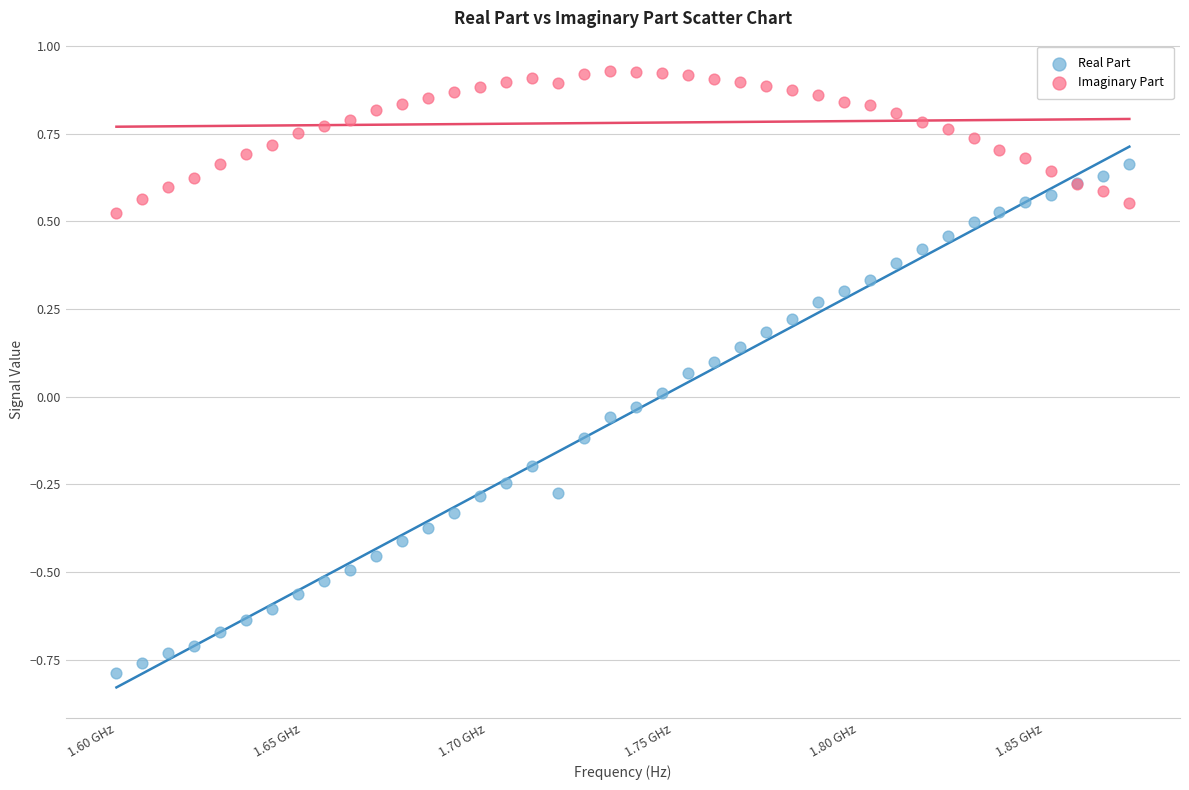

Which series reaches the minimum Y coordinate?

Real Part